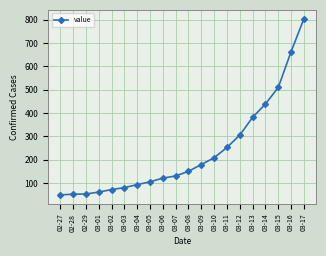

What is the value of the 4th point from the left?

62